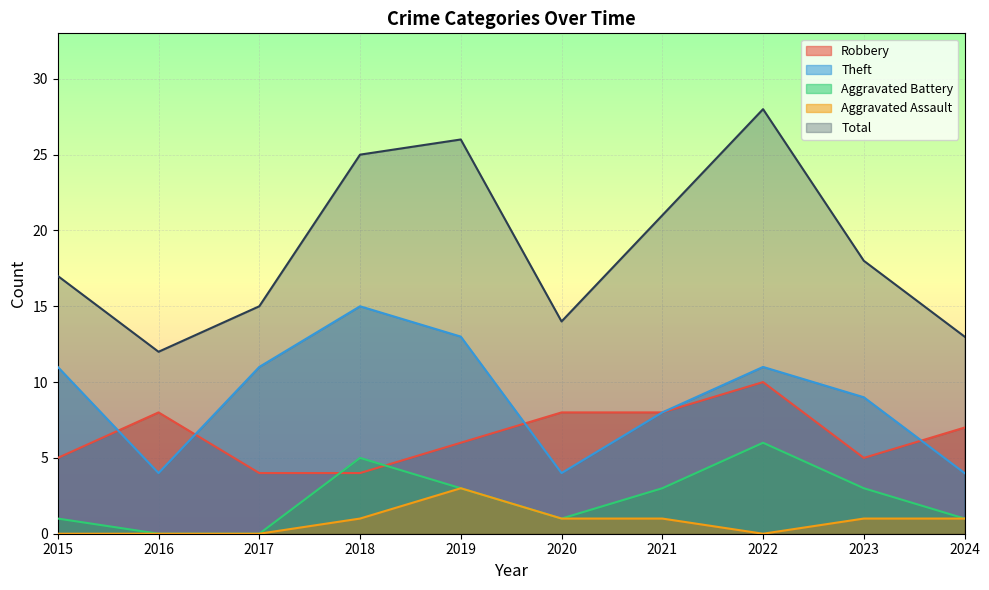

How many data points does each series have?

10